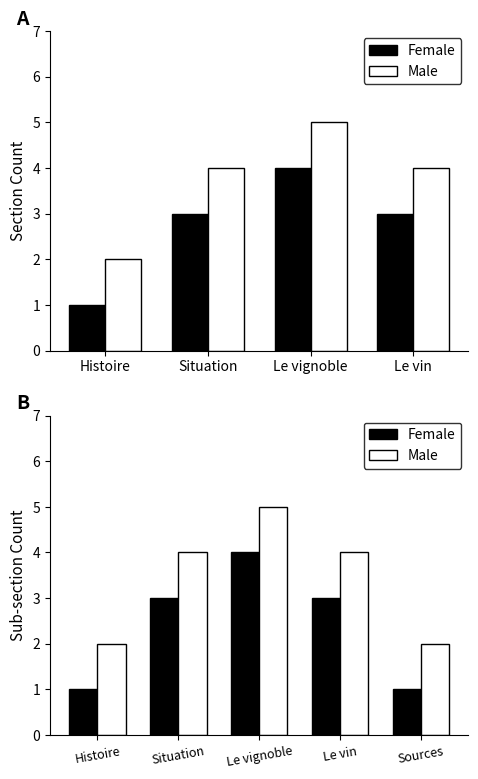

Is the value of Female at Histoire greater than the value of Male at Le vignoble?

No